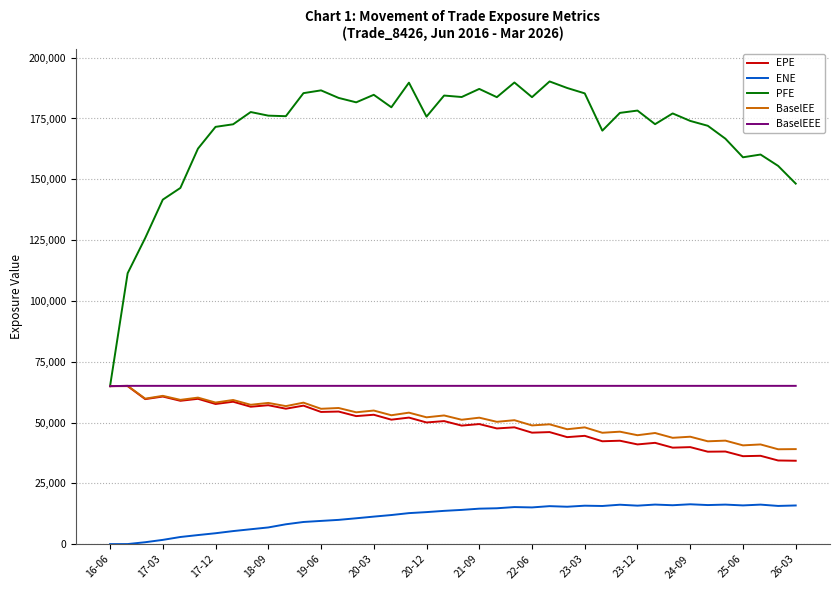

Which series has the largest range (max minus min)?

PFE